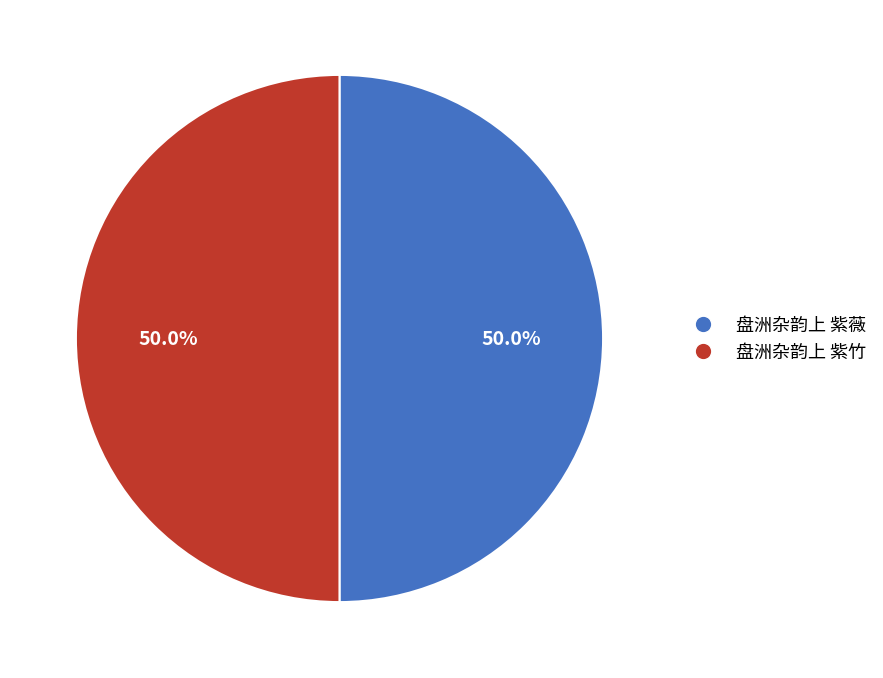

To the nearest percent, what is the average slice percentage?

50%